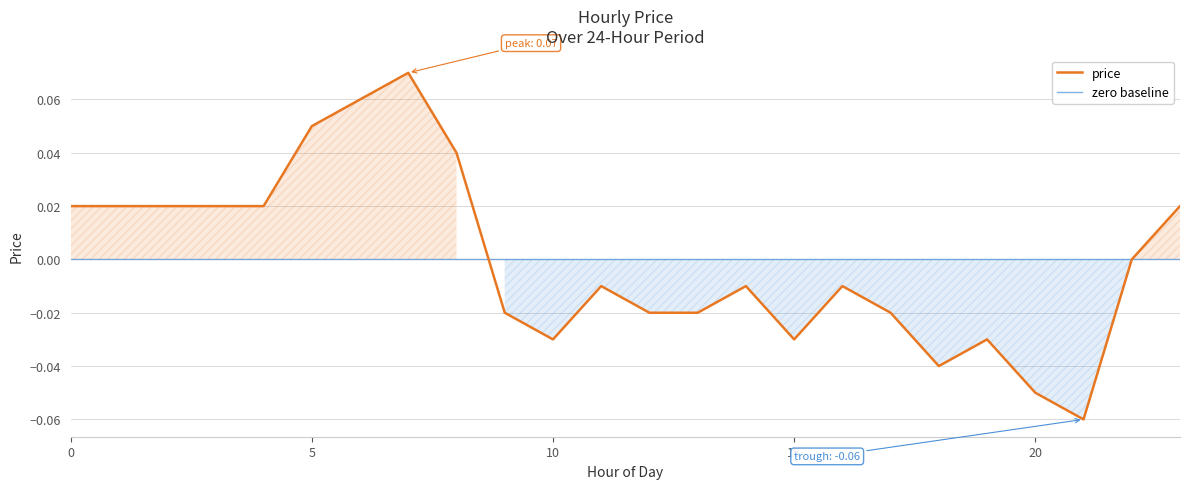

The value at 11 is -0.0. True or false?

False